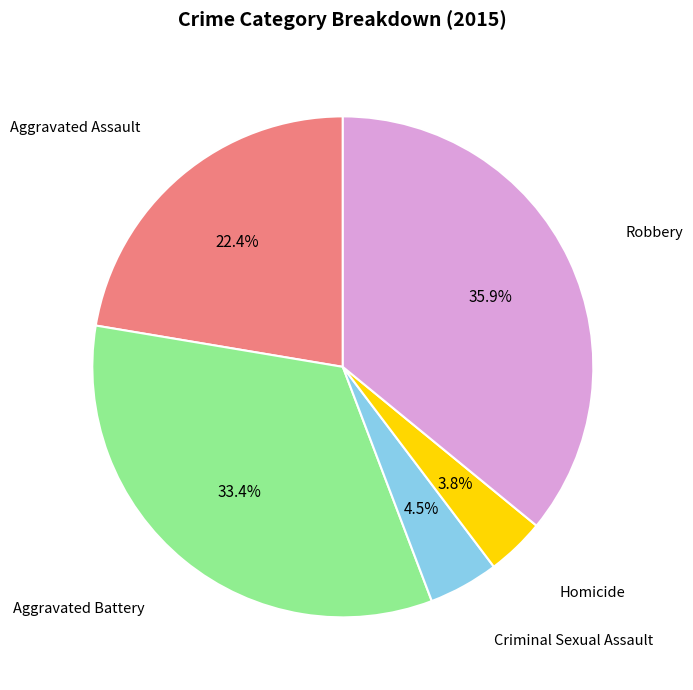

Is it true that Robbery is 36% of the pie?

True